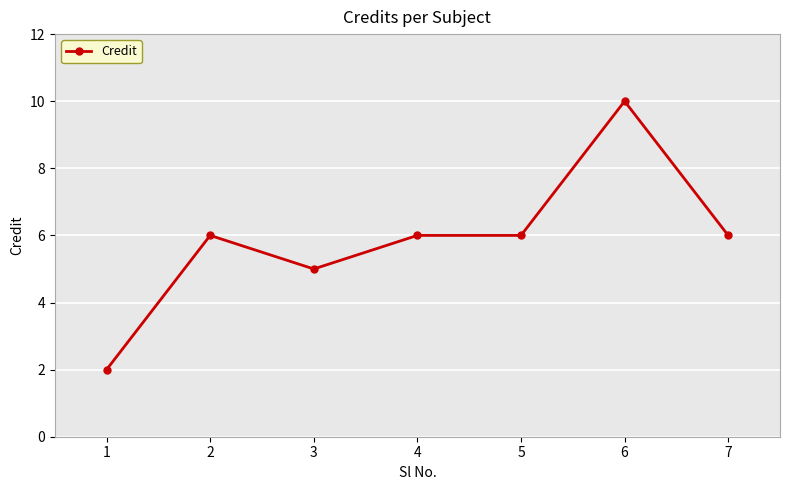

The value at 3 is 5. True or false?

True